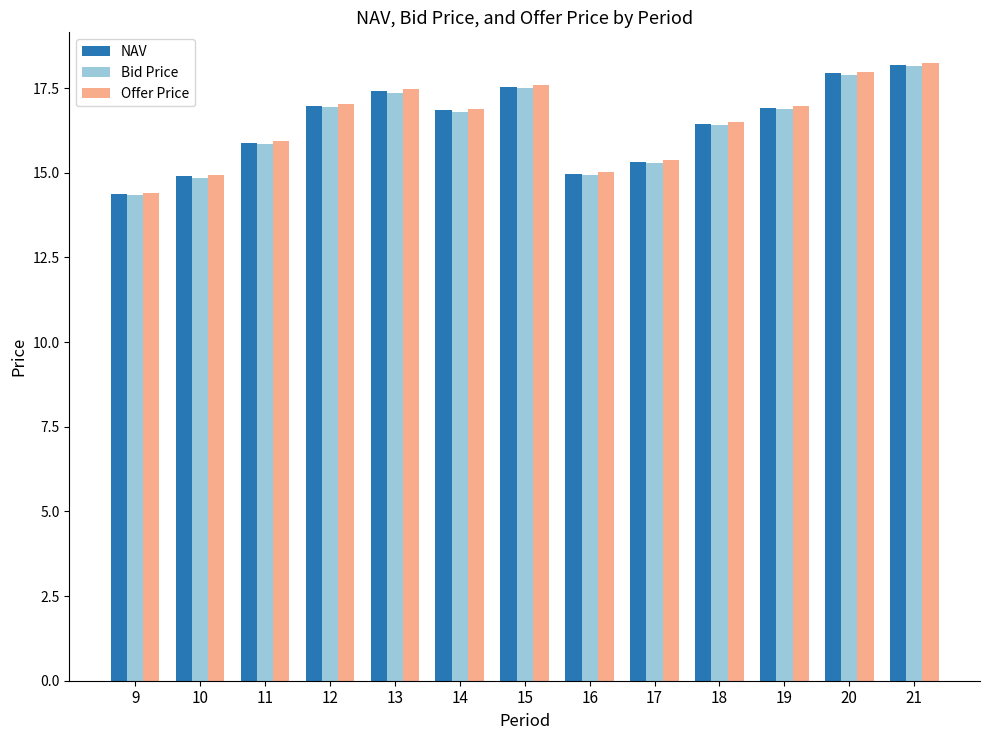

Count the number of categories in the chart.

13